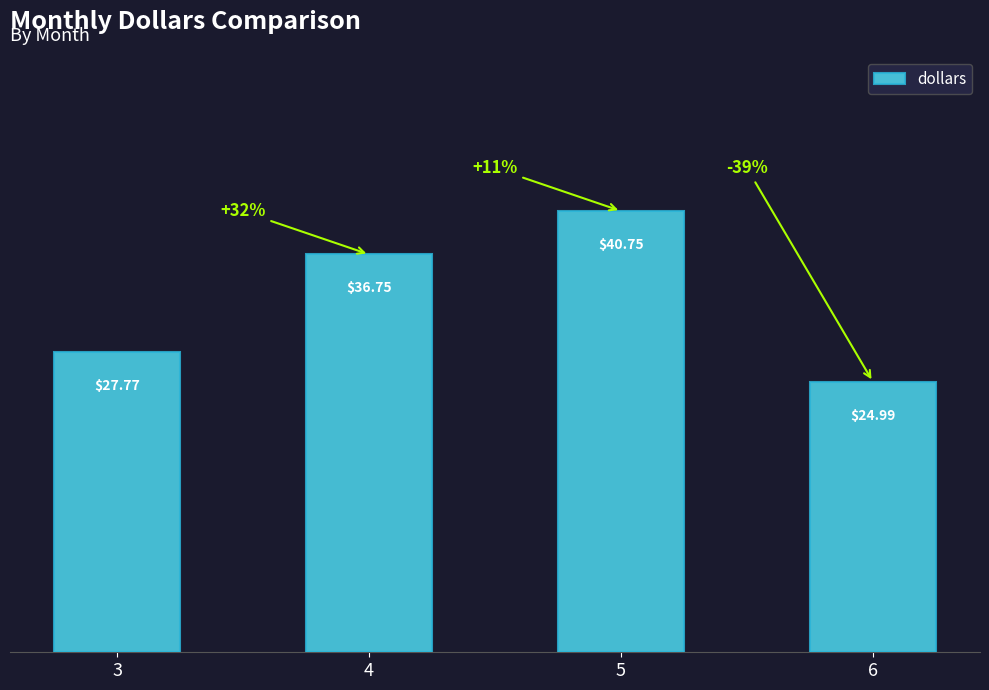

Count the number of values greater than 36.

2